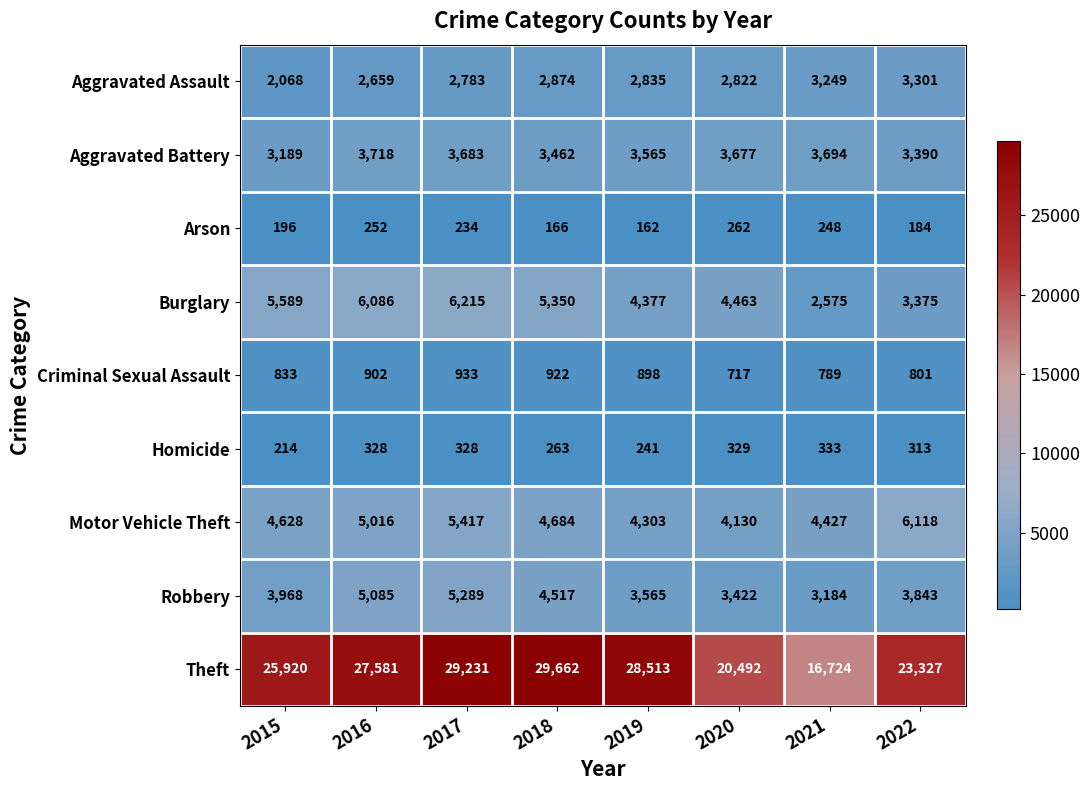

At which category is the sum across all series the highest?

2017